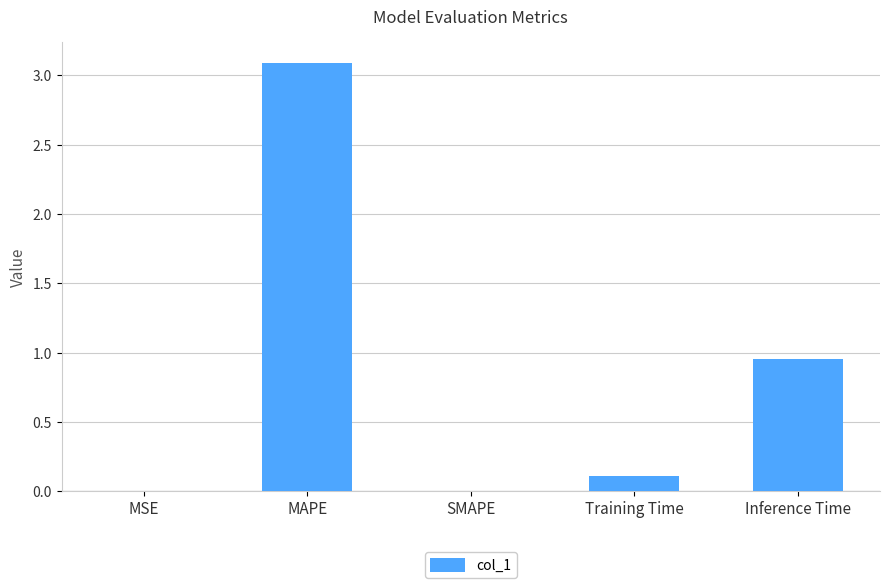

Between MAPE and SMAPE, which is larger?

MAPE